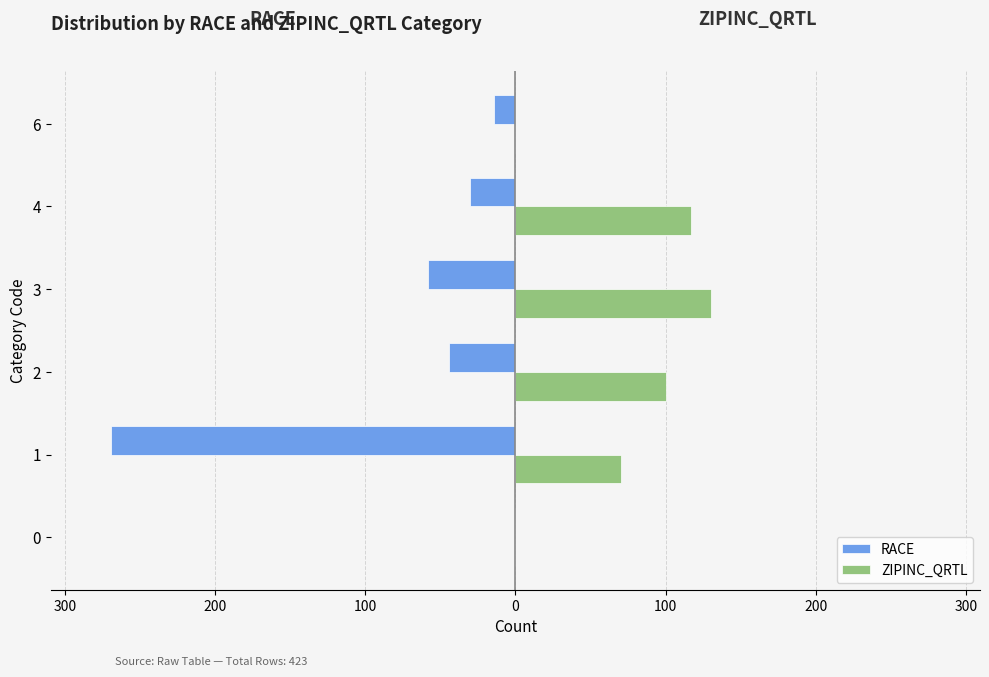

Reading right to left, list all the values displayed in this chart.

RACE: -14	-30	-58	-44	-269	0
ZIPINC_QRTL: 0	117	130	100	70	0